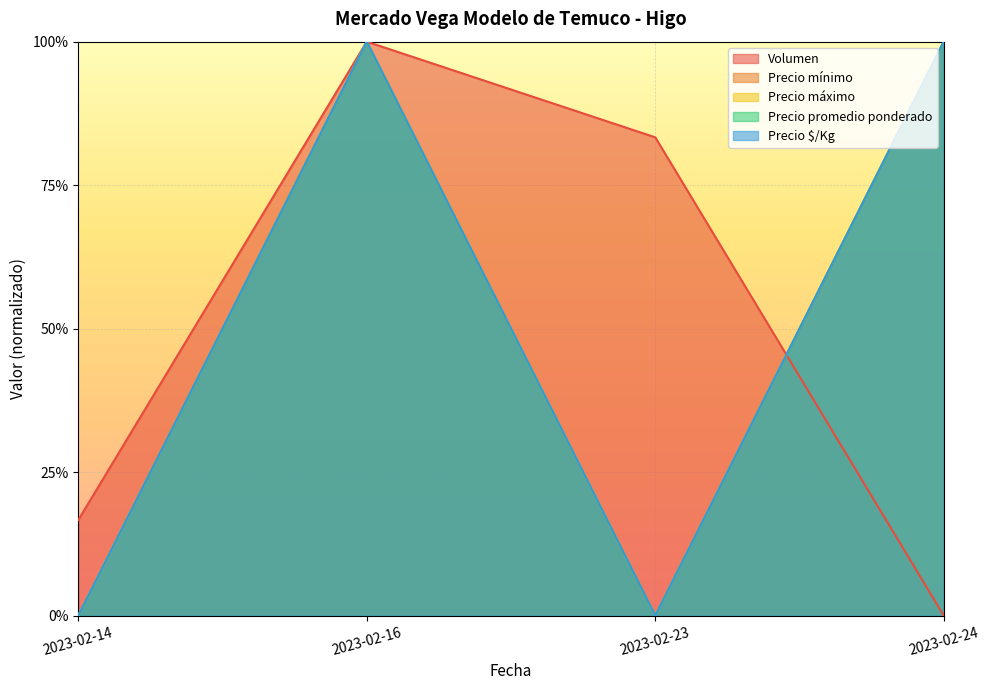

Between 2023-02-24 and 2023-02-23, which is larger?

2023-02-23